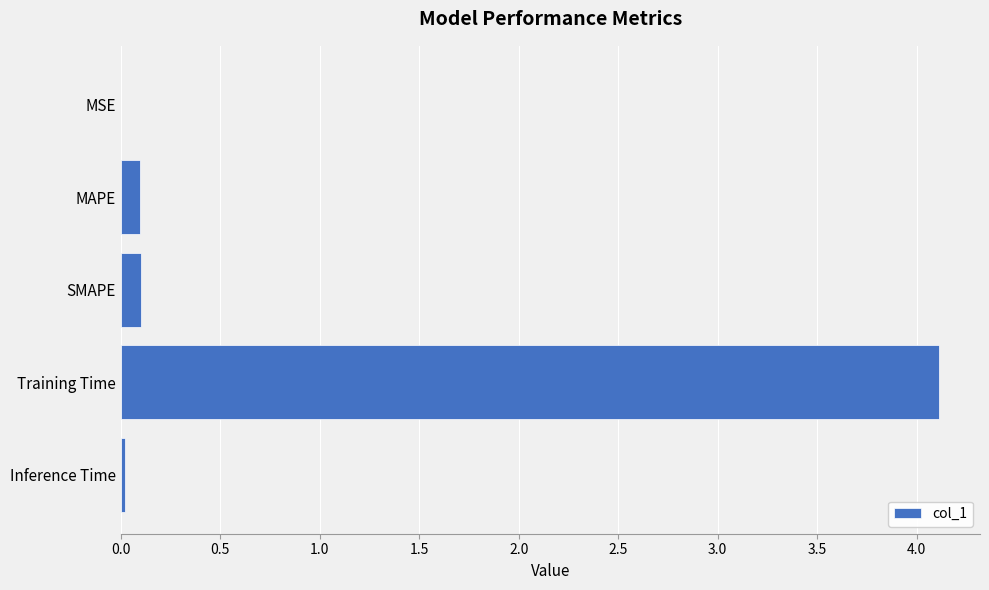

Which category has the highest value across all series?

Training Time